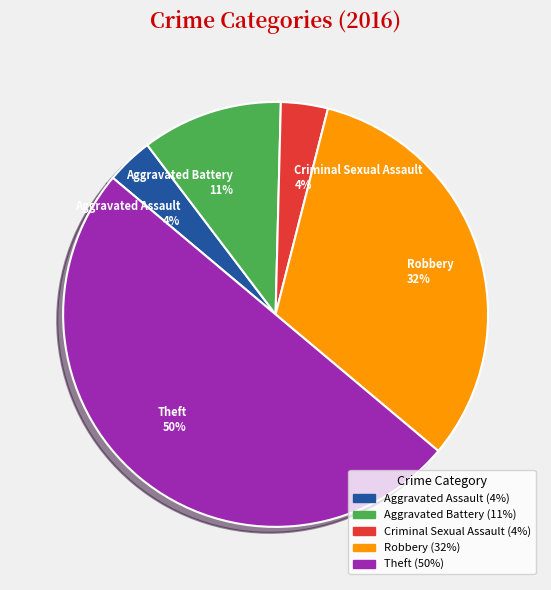

To the nearest percent, what percentage of the pie is Theft?

50%